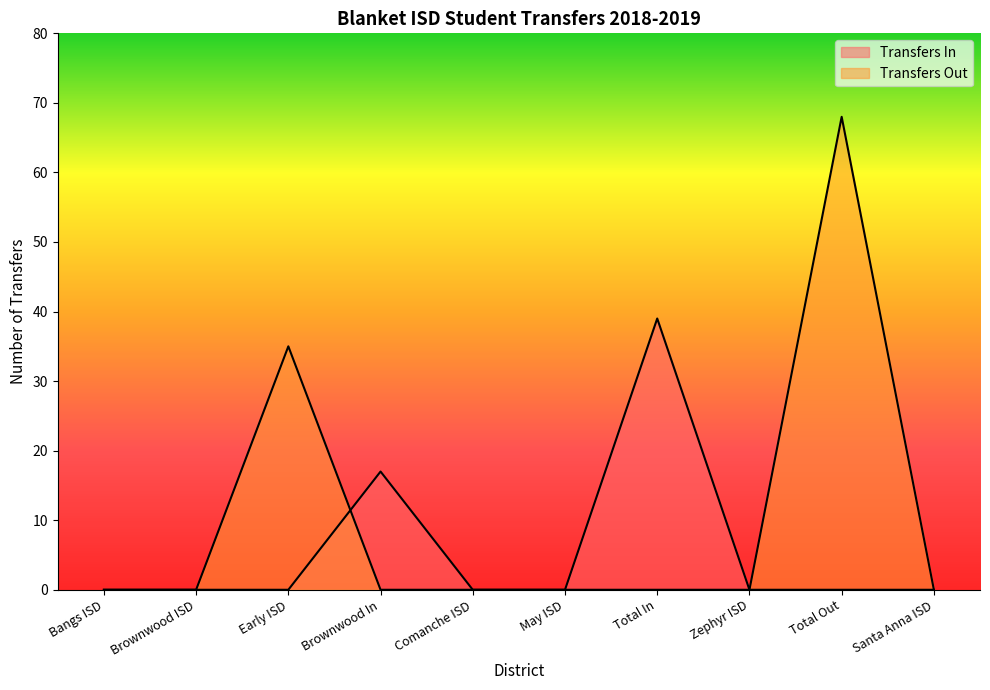

Where is Transfers In nearest to the value 19?

Brownwood In